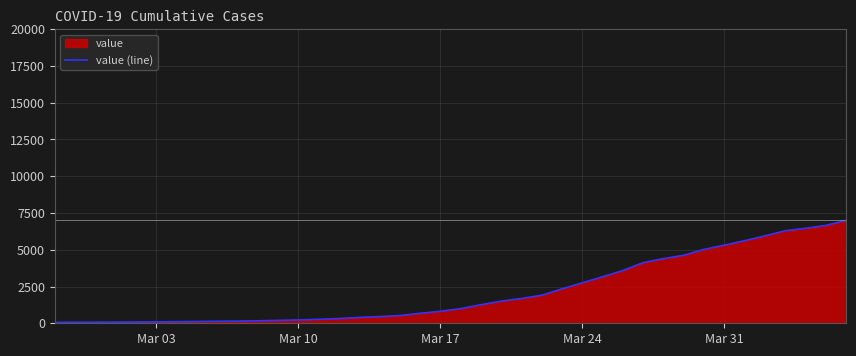

True or false: there are more than 1 points higher than both neighbors.

False